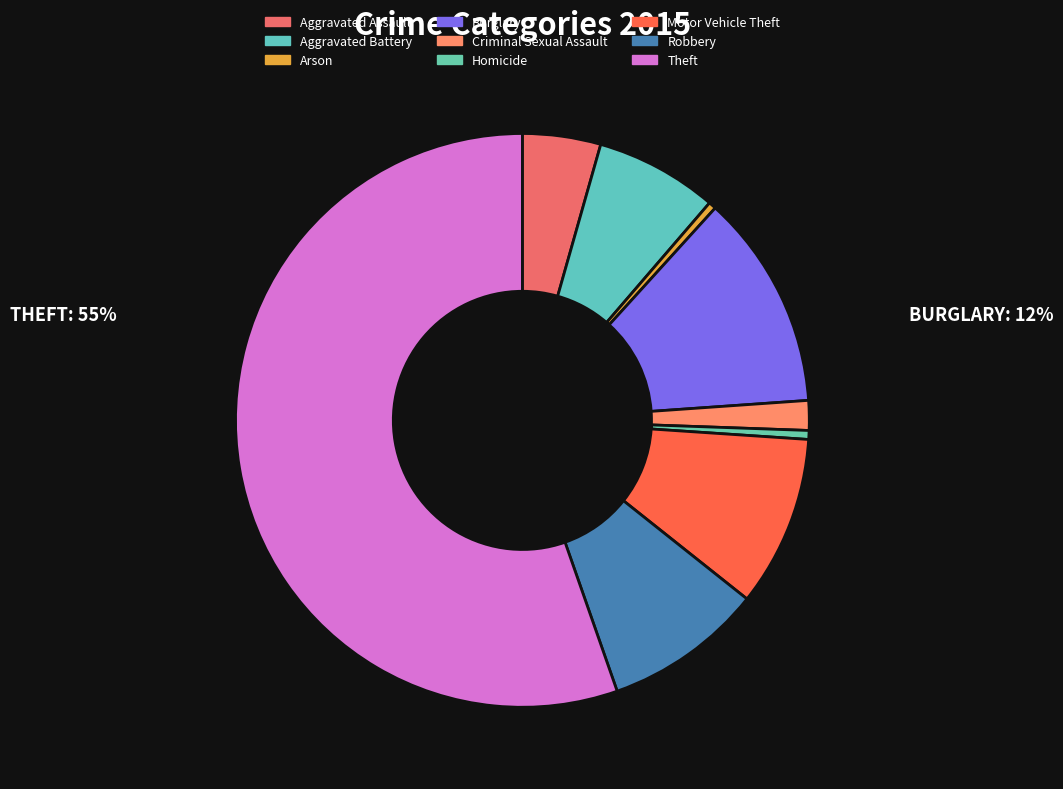

True or false: Homicide accounts for 1% of the total.

True